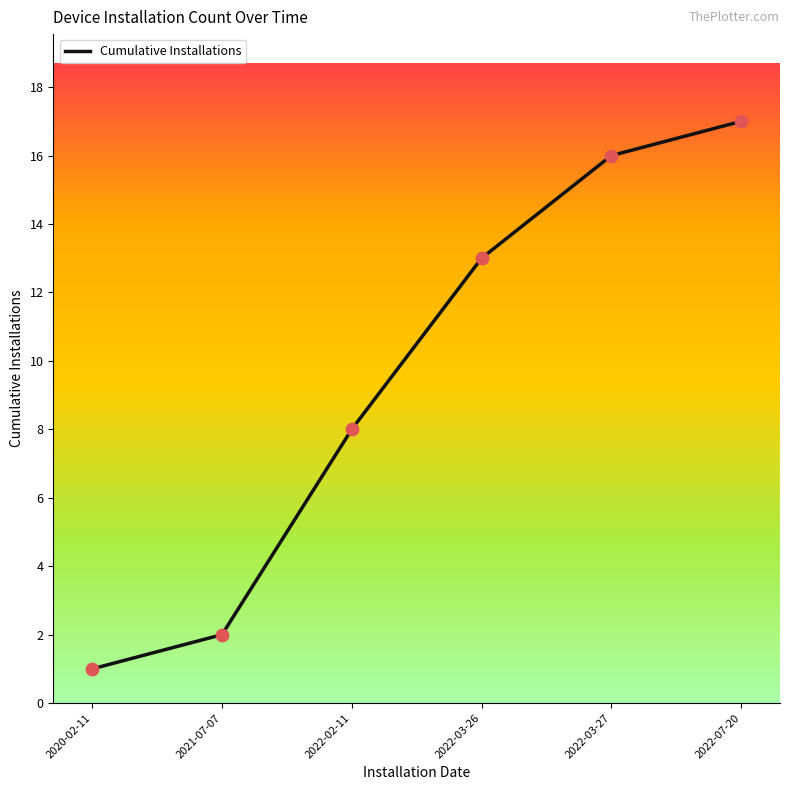

Approximately how many times larger is the value at 2022-03-27 compared to 2022-02-11?

2.0